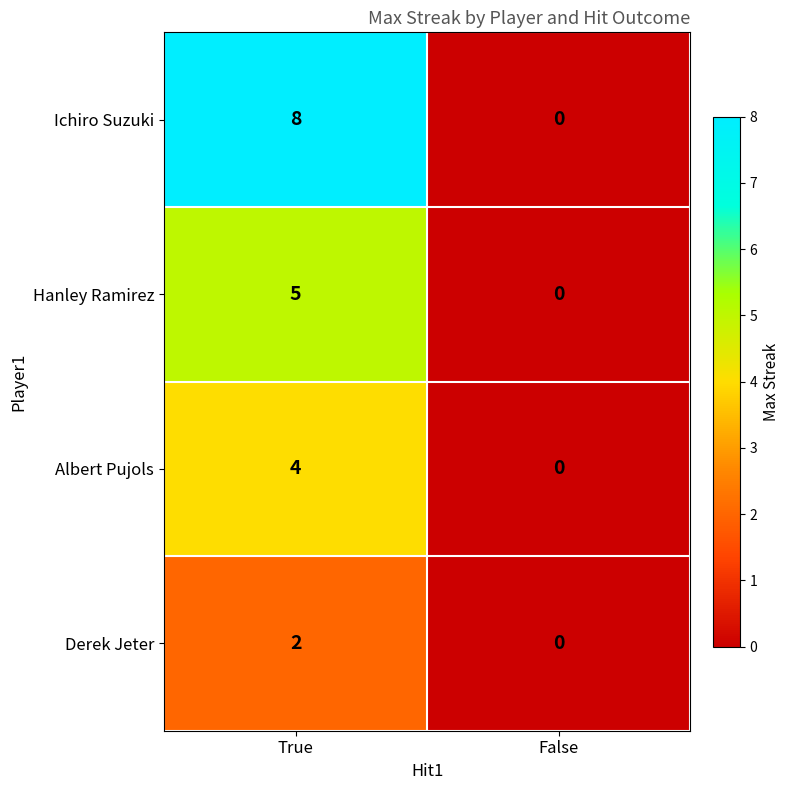

Reading left to right, extract all data points from this chart.

Ichiro Suzuki: 8	0
Hanley Ramirez: 5	0
Albert Pujols: 4	0
Derek Jeter: 2	0